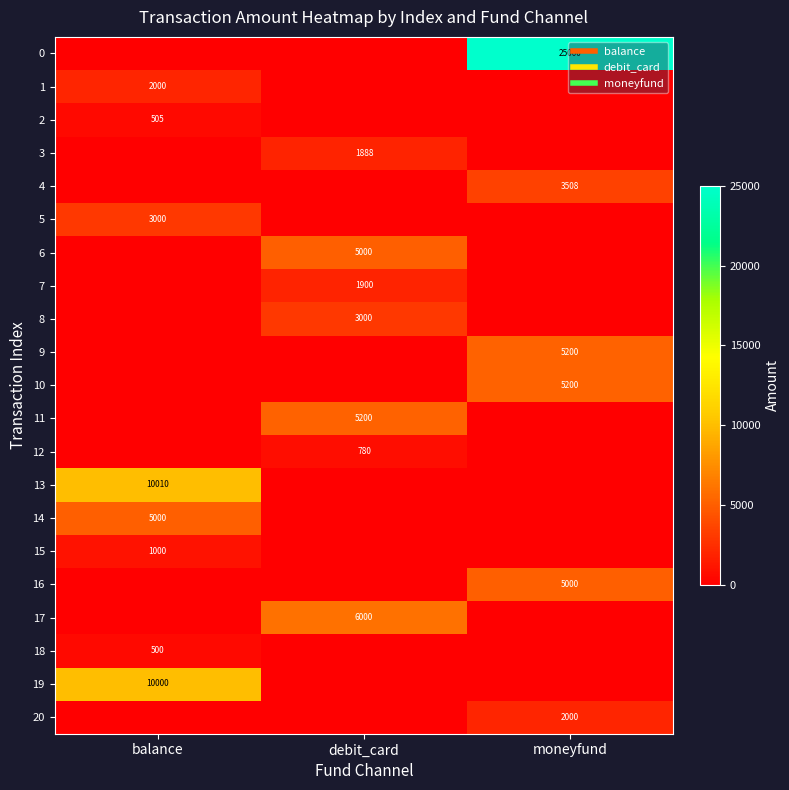

The 5 series shows -1922 at debit_card. True or false?

False